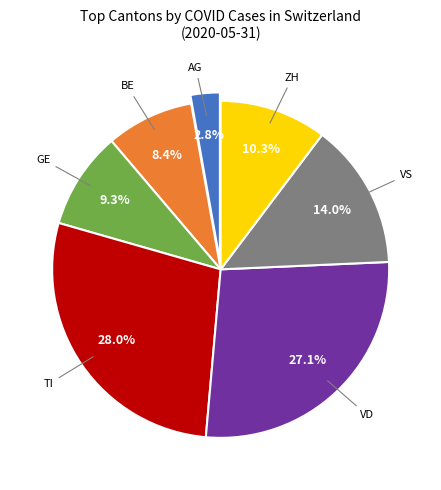

Does any single category account for the majority?

No